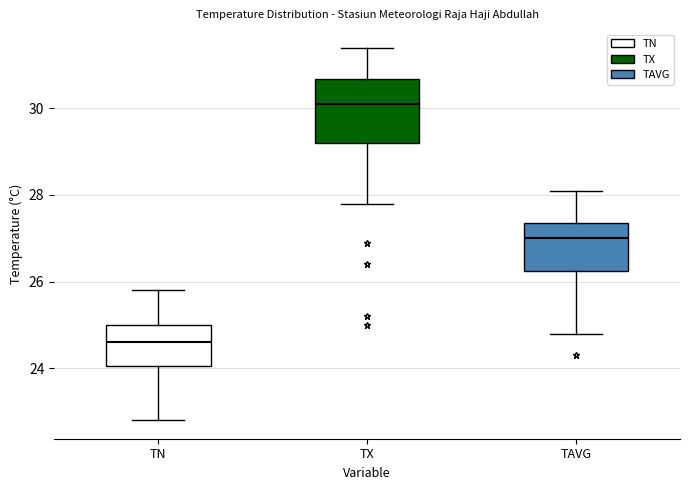

Reading left to right, transcribe this box plot: for each box, give where its median line is, the range the box spans, and where its two whiskers end, as read against the y-axis. The values are not printed on the chart, so give them approximately, as read against the axis.

TN: median 24.6, box 24.0 to 25.0, whiskers 22.8 to 25.8
TX: median 30.2, box 29.2 to 30.6, whiskers 27.8 to 31.4
TAVG: median 27.0, box 26.2 to 27.4, whiskers 24.8 to 28.2